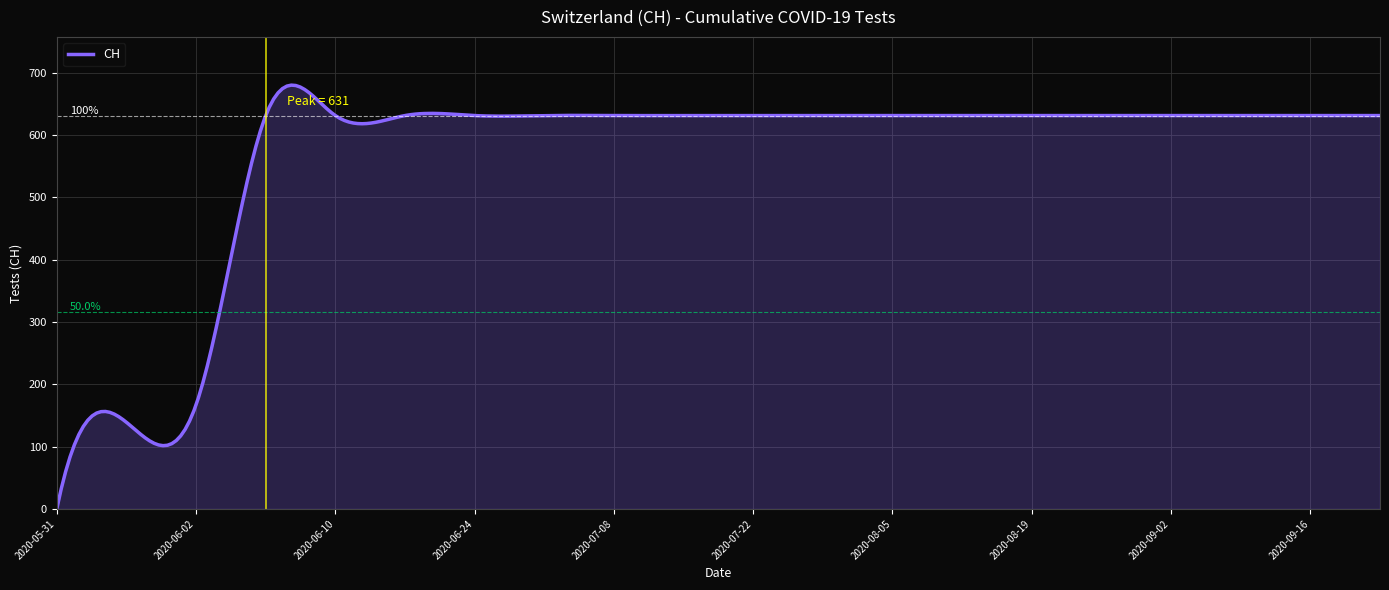

What is the greatest value displayed?

679.8